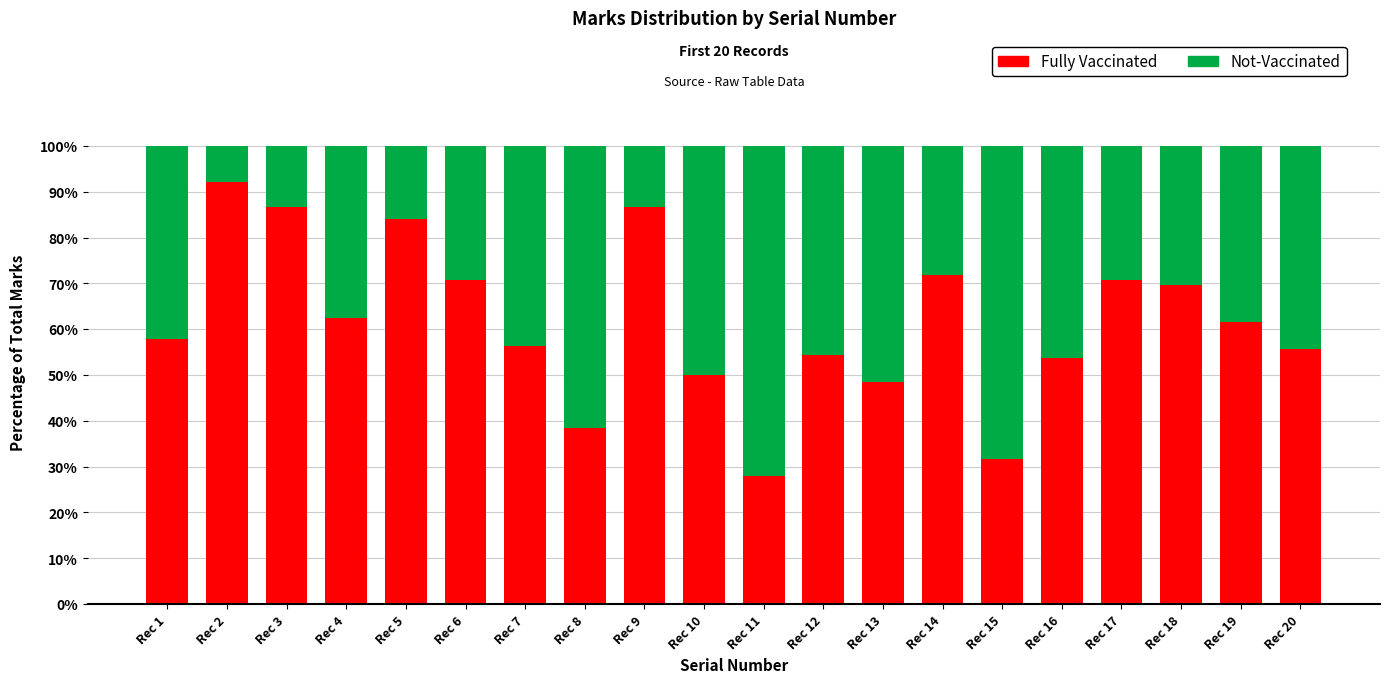

At which label does Fully Vaccinated reach its minimum?

Rec 11